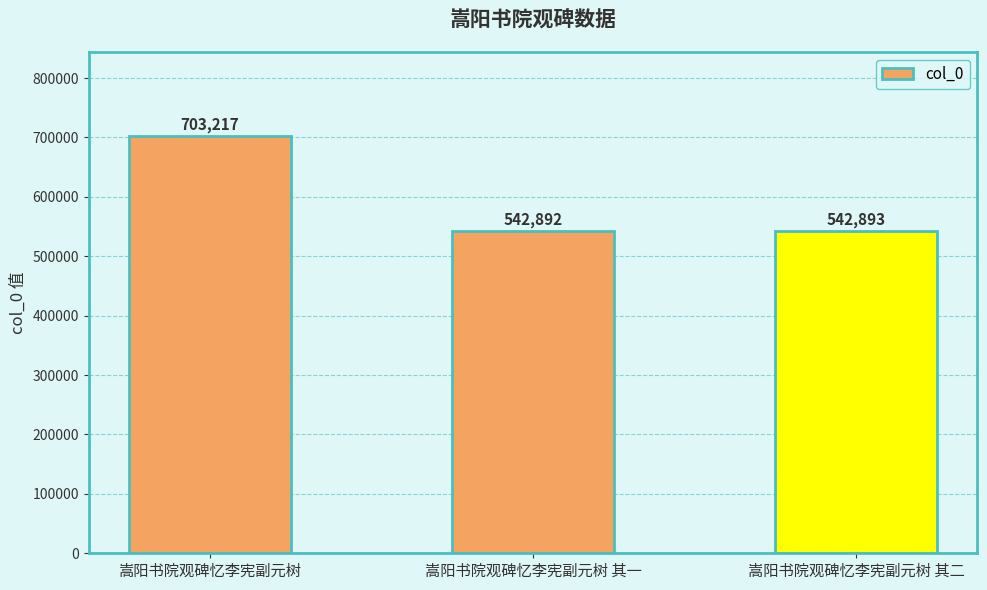

Where is the data nearest to the value 623054?

嵩阳书院观碑忆李宪副元树 其二